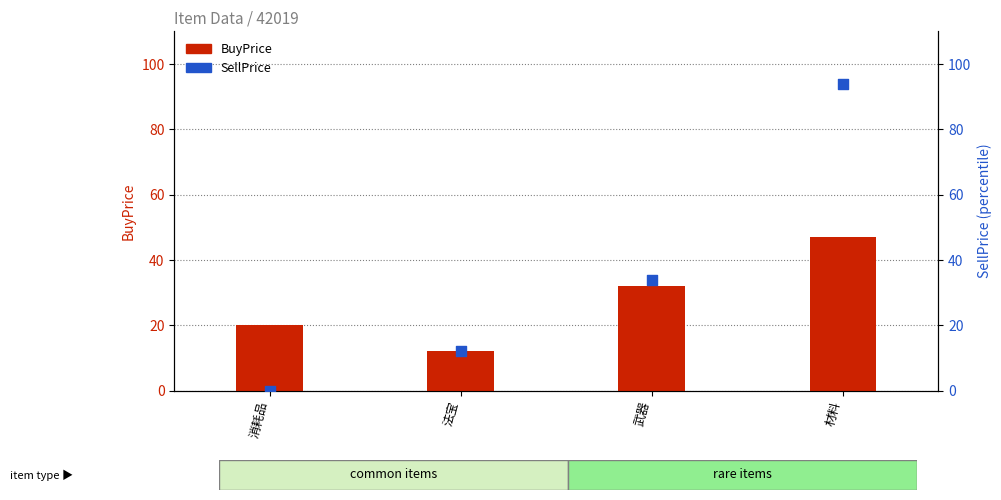

What are all the series names shown in the legend?

BuyPrice, SellPrice